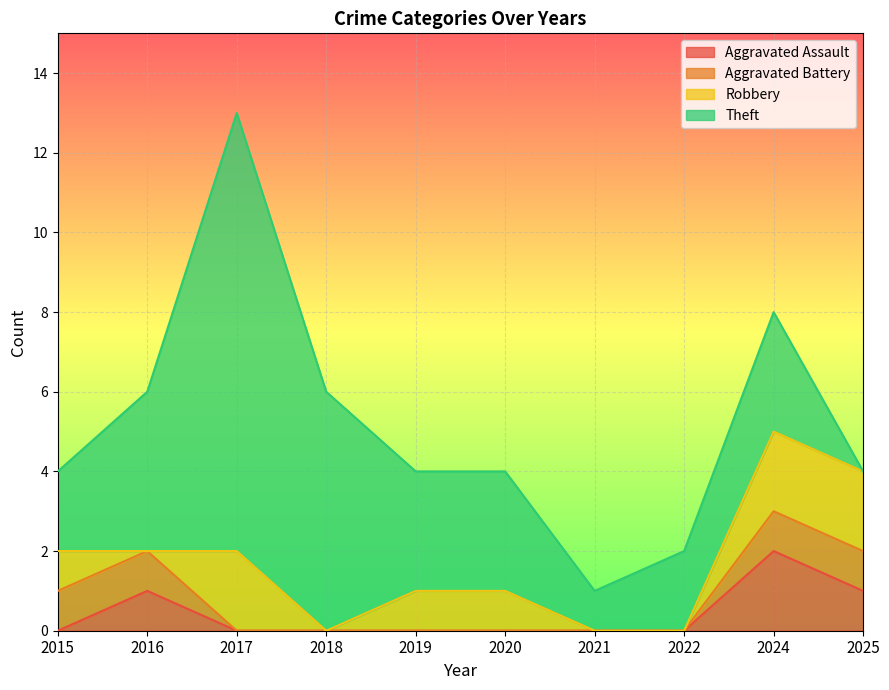

How many values in the Theft series exceed 3?

3